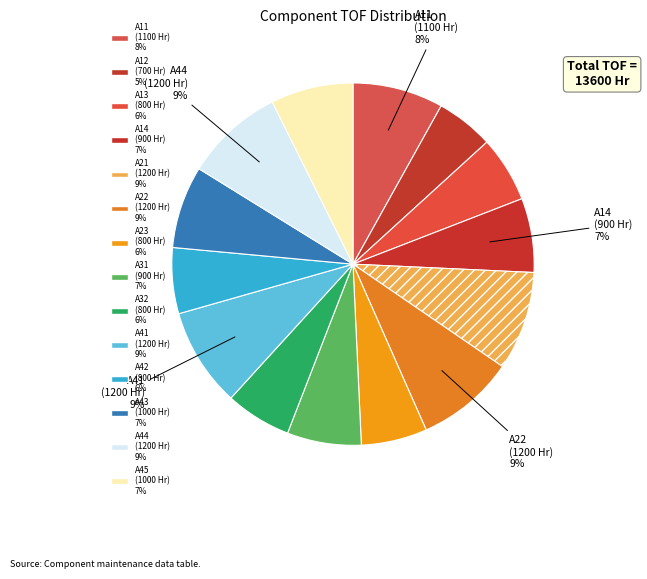

How many segments does this pie chart have?

14